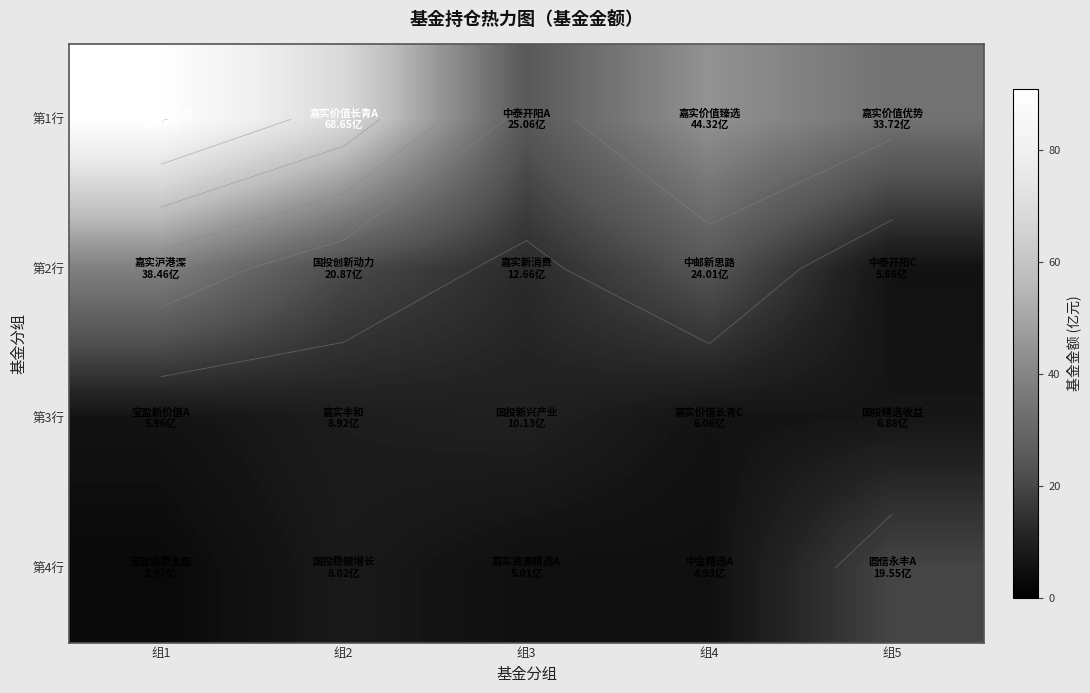

Which series has the largest total across all categories?

第1行